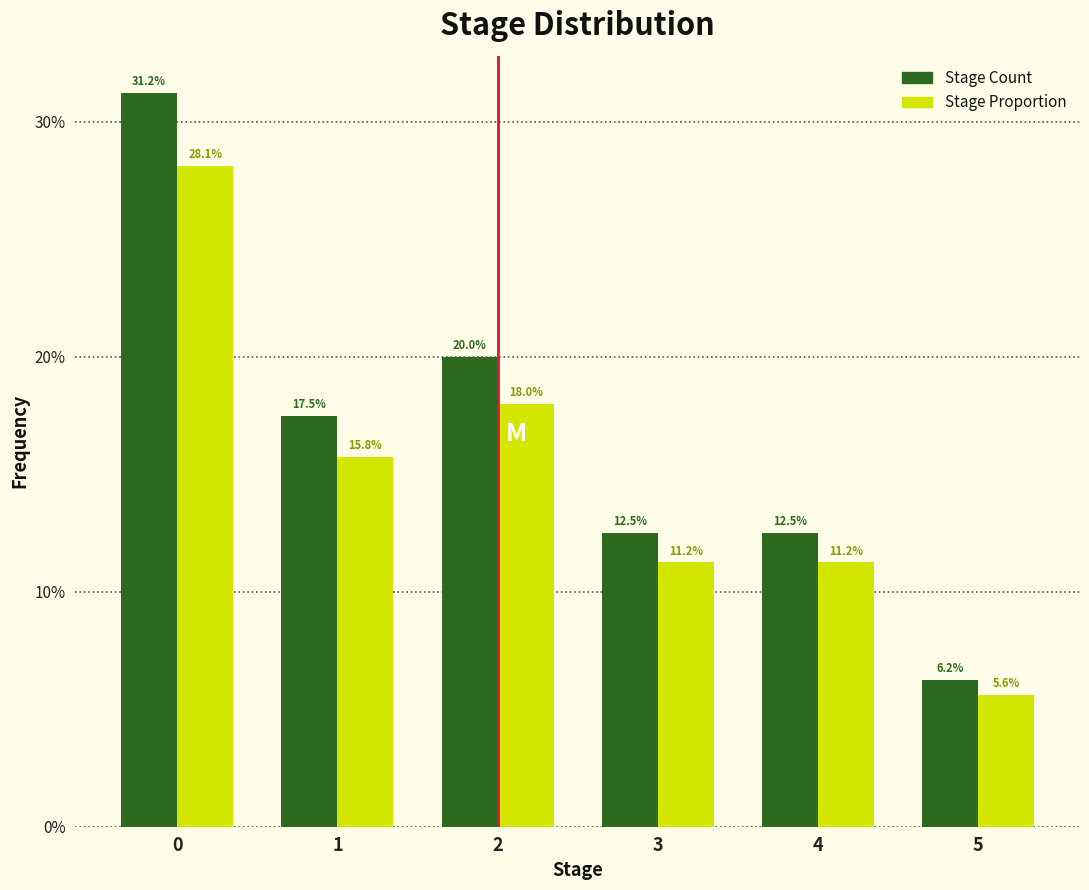

What is the difference between the second highest and second lowest values in the Stage Count series?

7.5